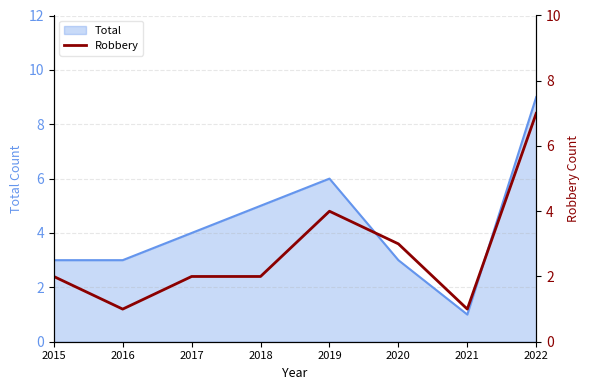

Is it true that Total equals 5 at 2018?

True